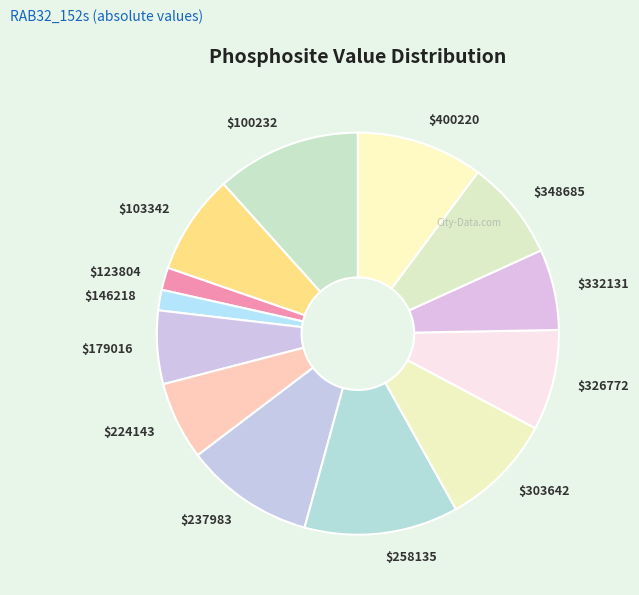

Count the number of slices in the pie.

13